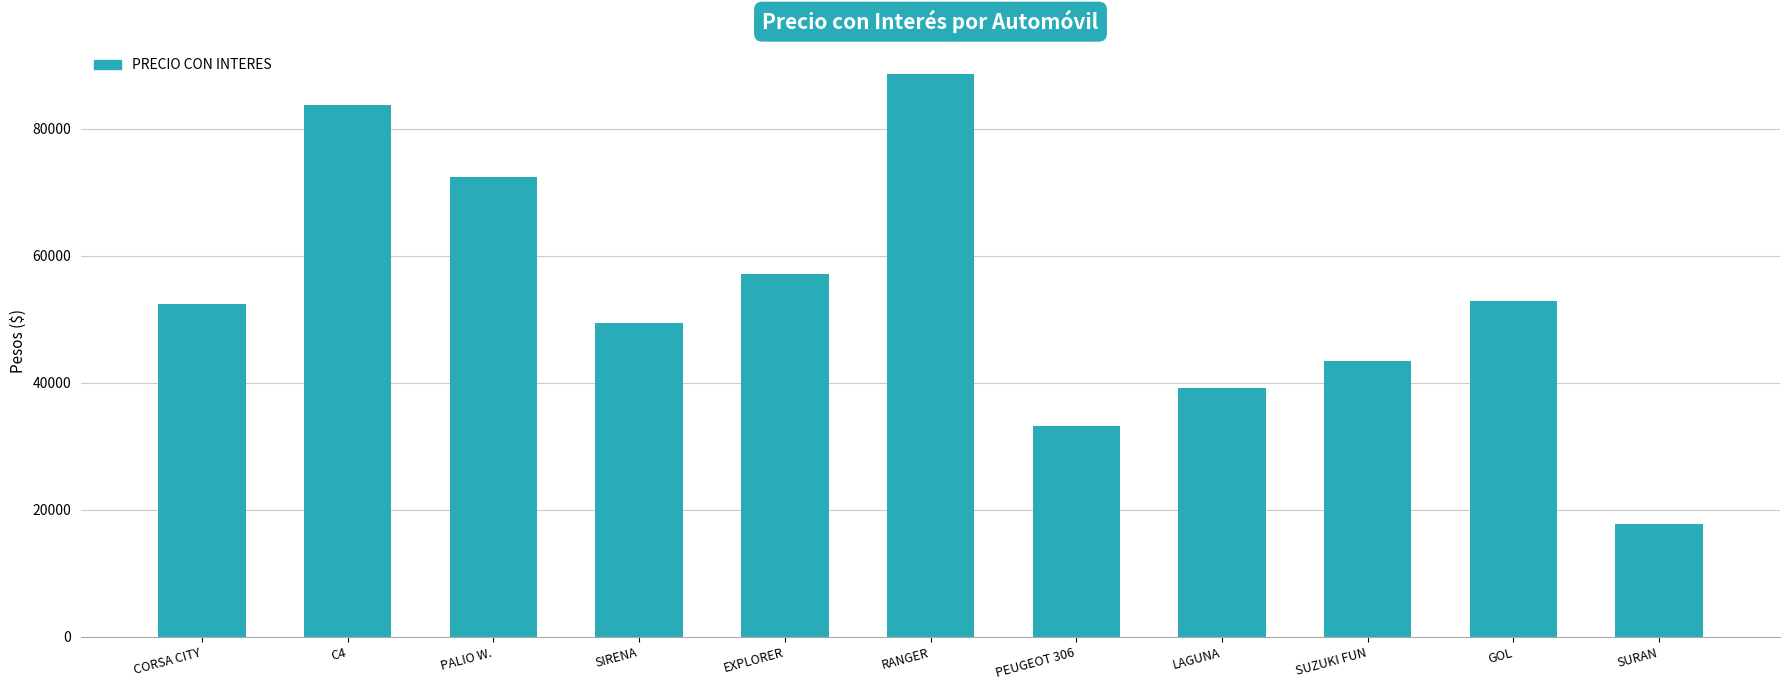

What is the maximum value shown in the chart?

88644.6